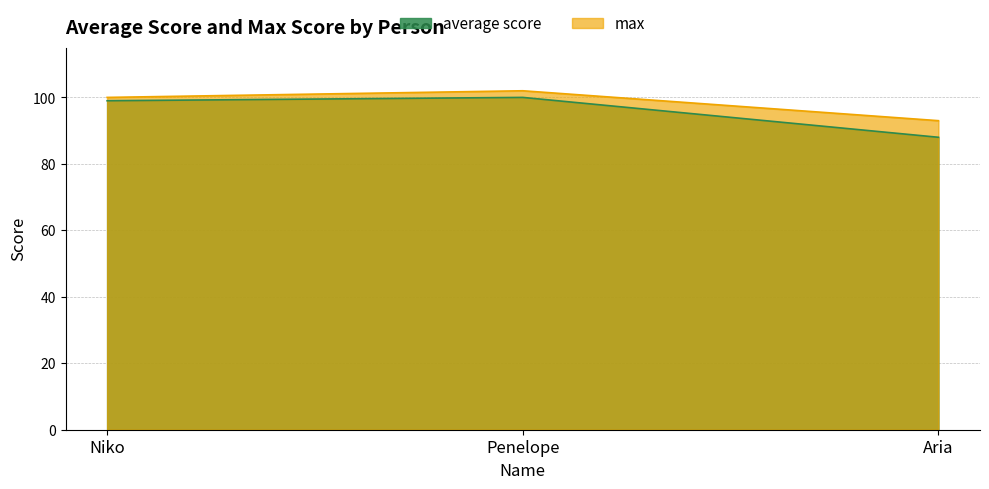

At which category is the sum across all series the highest?

Penelope